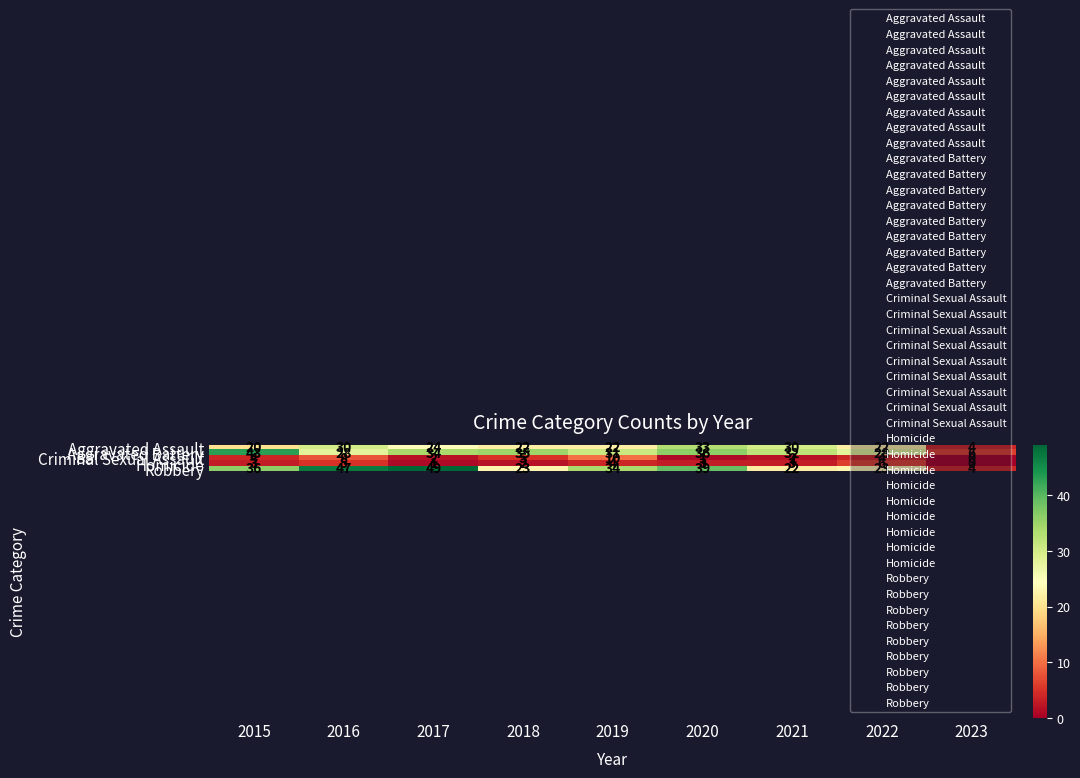

Rank the series at 2020 from highest to lowest value.

Robbery, Aggravated Battery, Aggravated Assault, Homicide, Criminal Sexual Assault